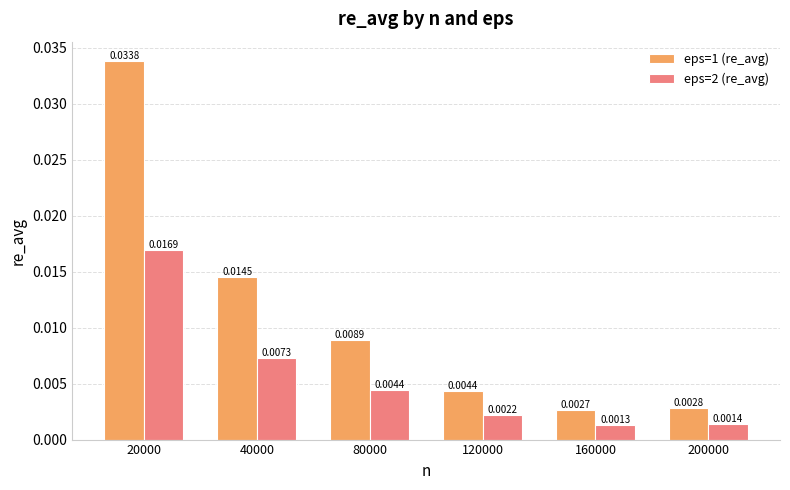

Which series has the largest total across all categories?

eps=1 (re_avg)